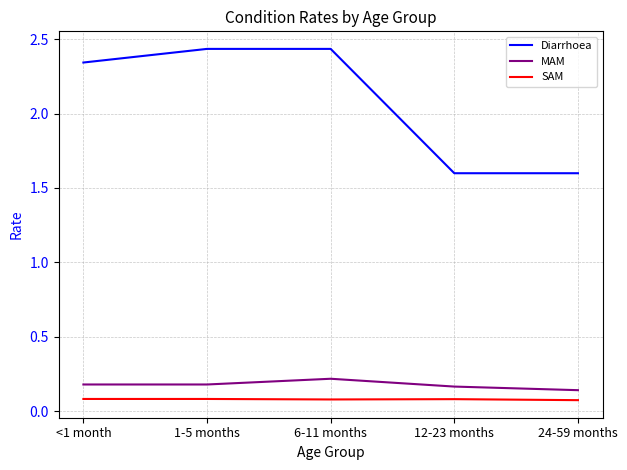

True or false: Diarrhoea and SAM cross at least once.

False